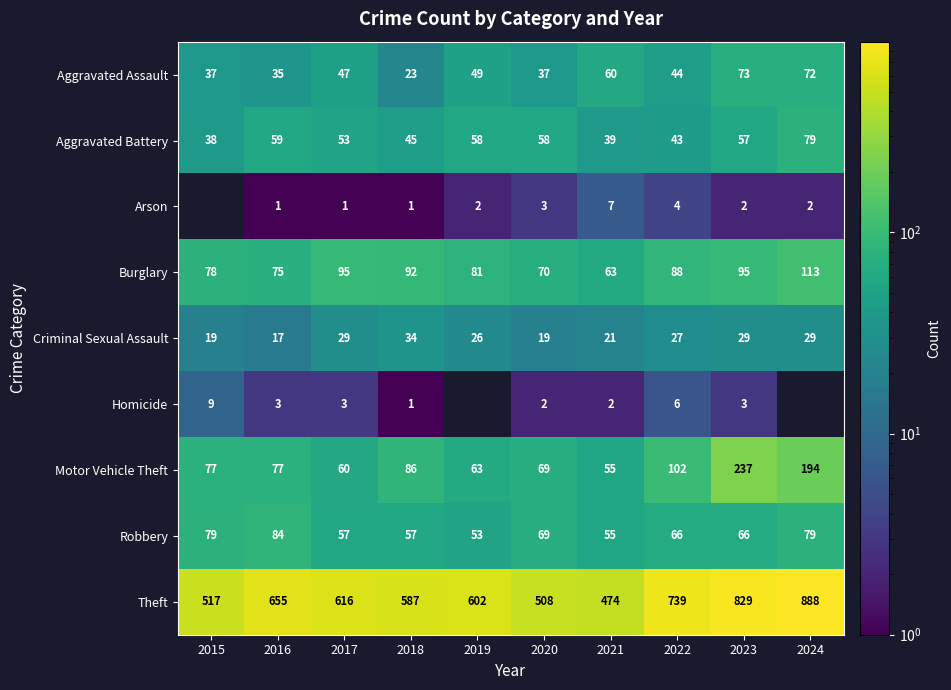

The Burglary series shows 55 at 2023. True or false?

False